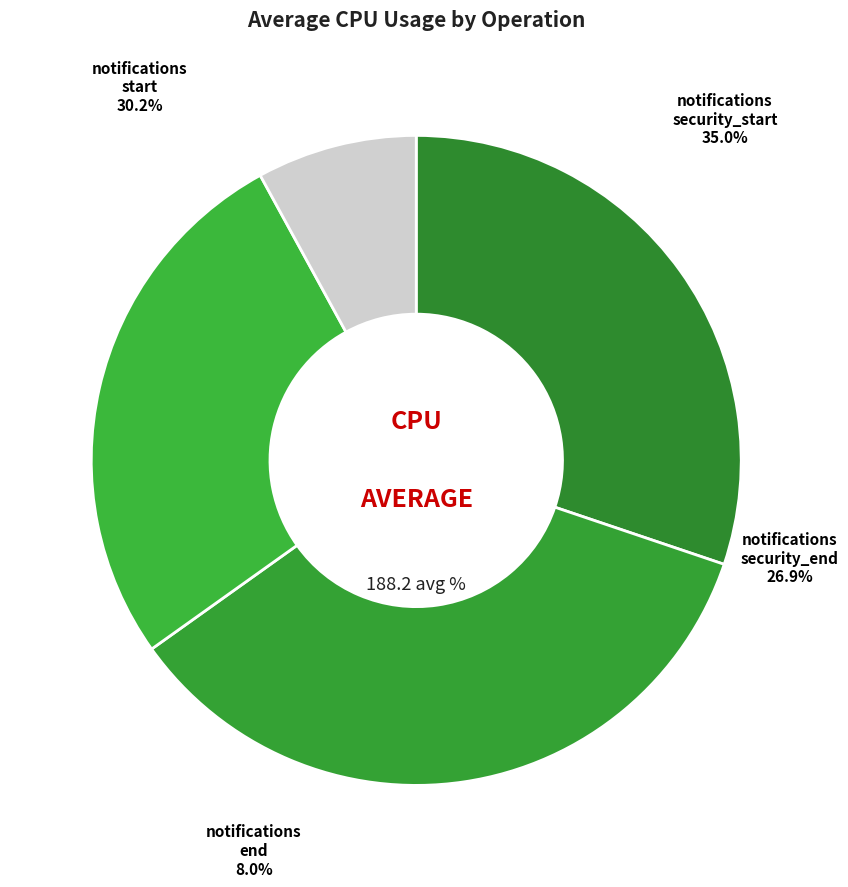

Does notifications_end account for over 50% of the chart?

No